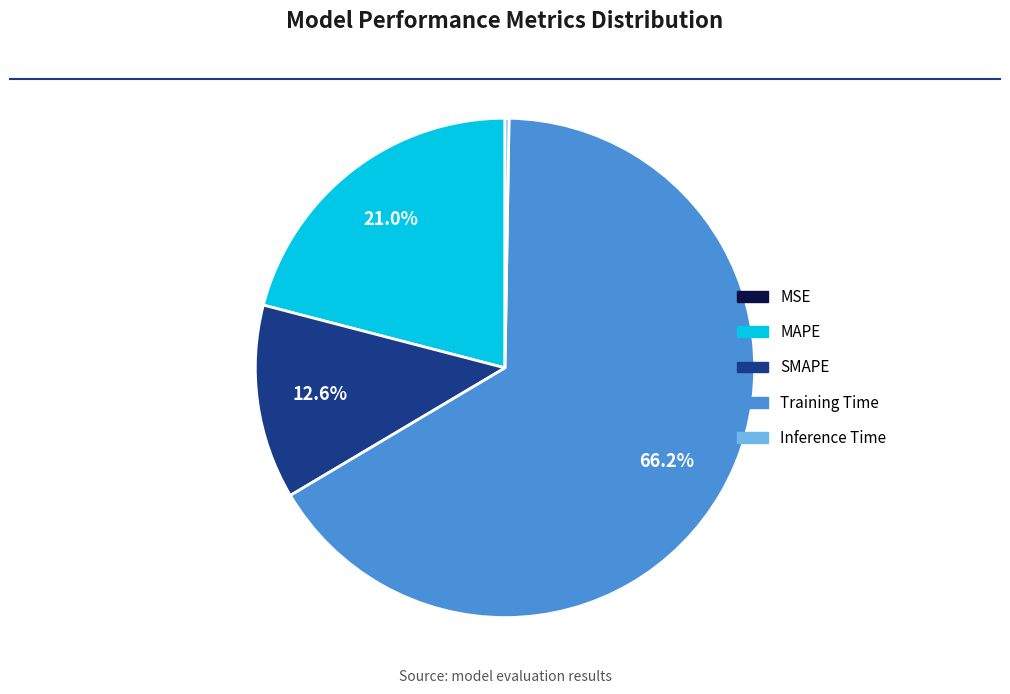

Which category has the biggest portion of the pie?

Training Time